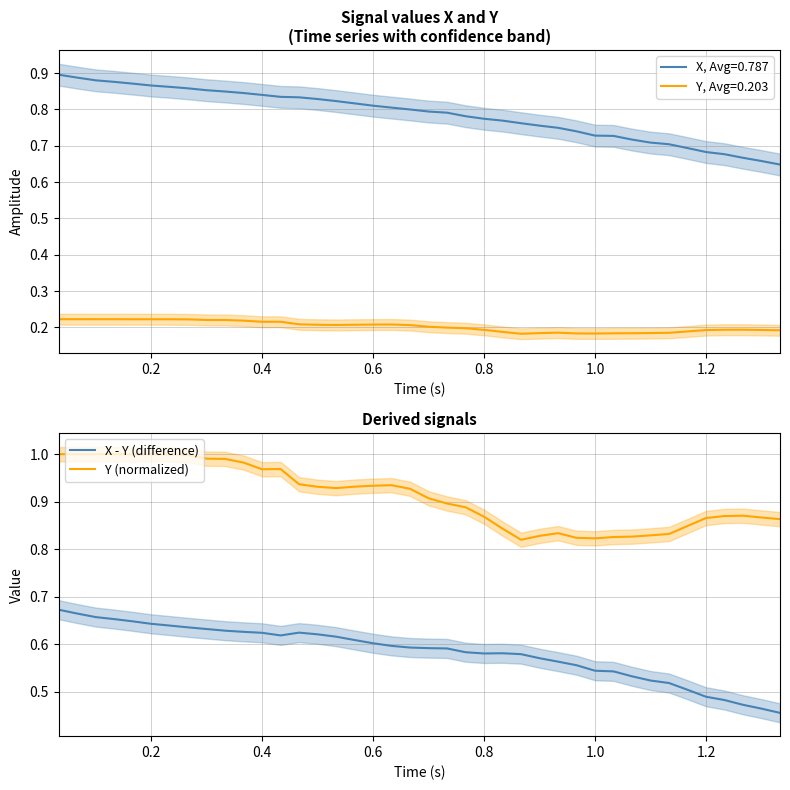

True or false: Y (normalized) and X - Y (difference) intersect in this chart.

False